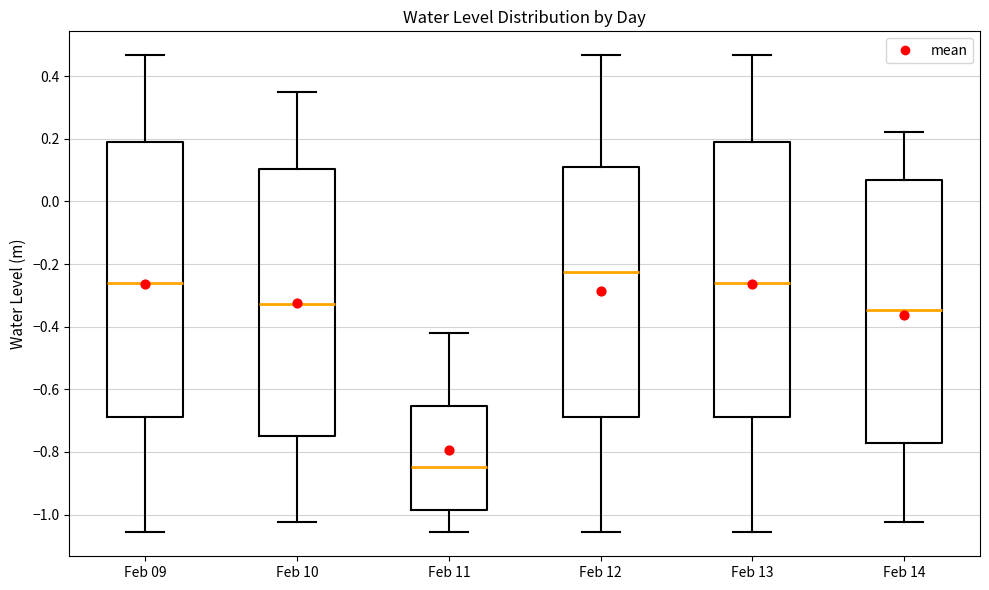

Which box has the highest median line?

Feb 12